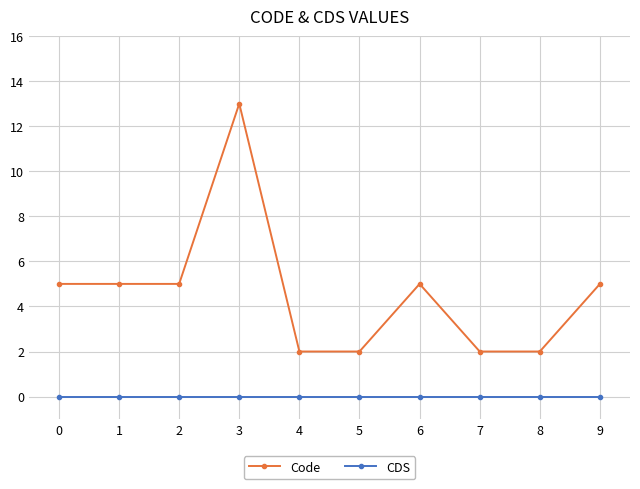

At which label does Code reach its peak?

3